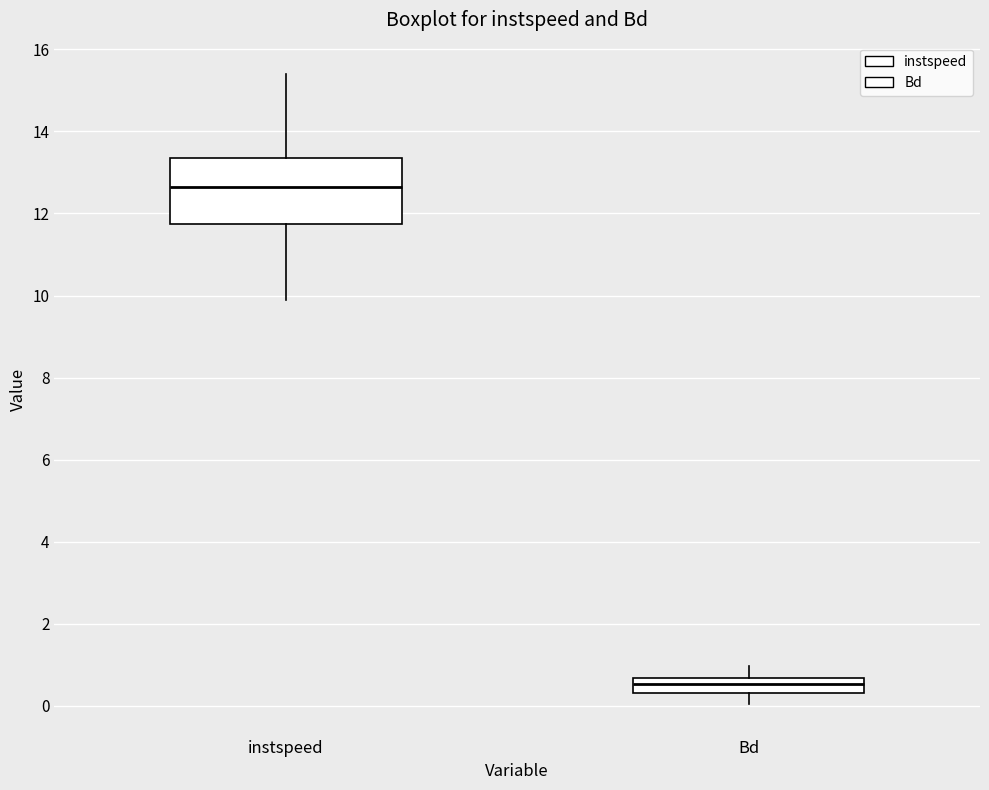

Where is the upper edge of the box for Bd on the y-axis? The values are not printed on the chart, so give them approximately, as read against the axis.

0.6